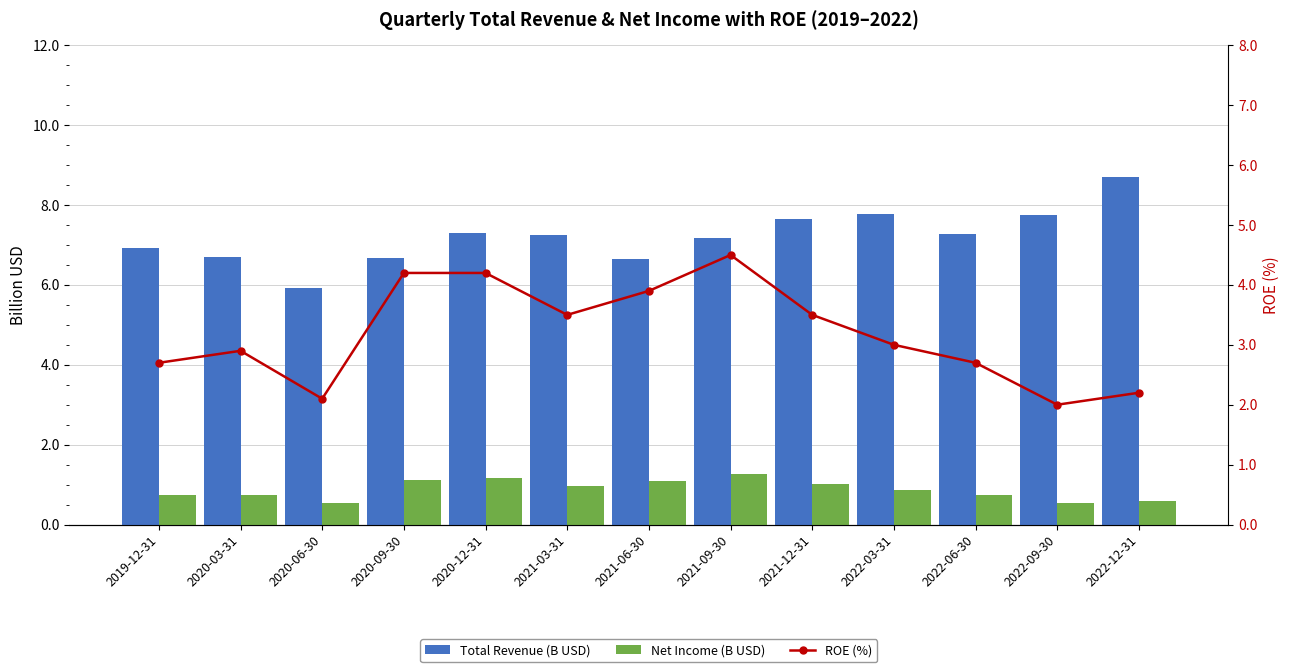

What is the total value across all series at 2021-03-31?

11.7